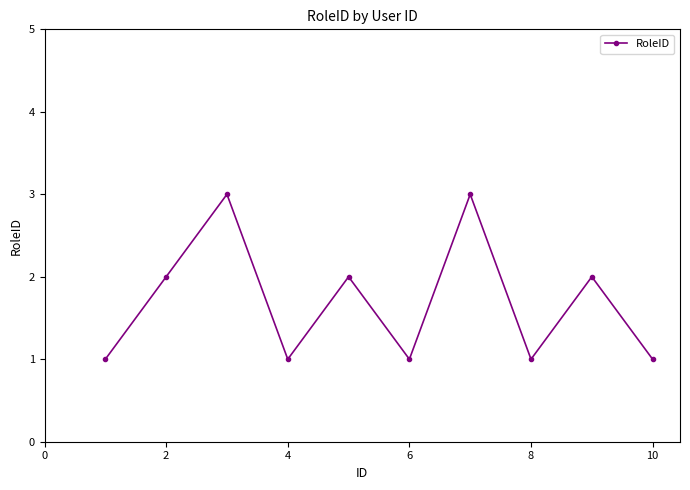

How many interior local valleys (lower than both neighbors) does the data have?

3